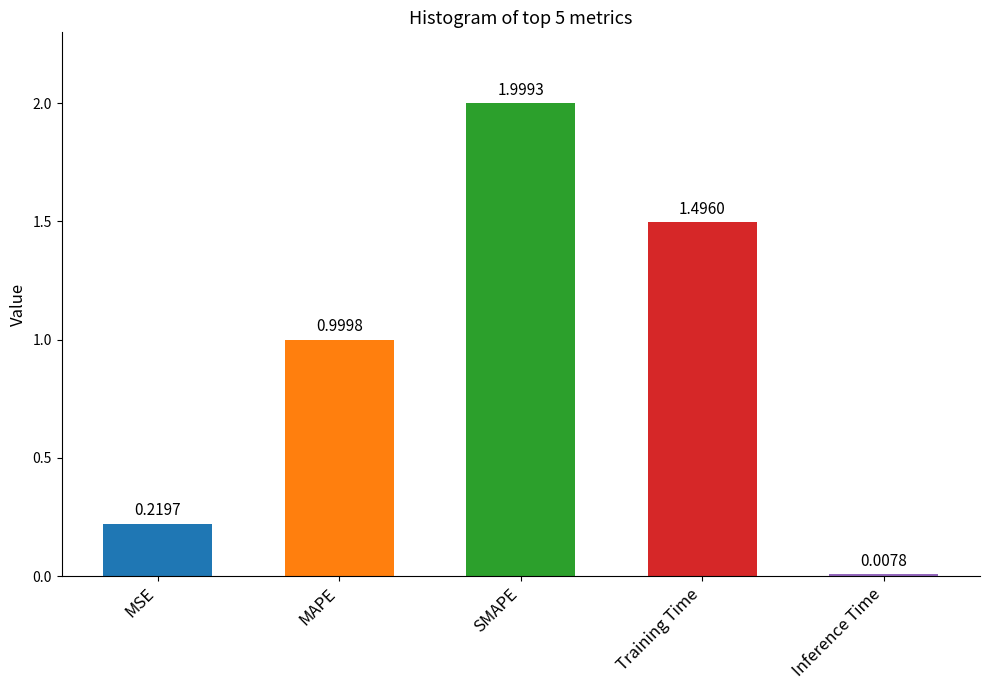

Rank the categories by value from highest to lowest.

SMAPE, Training Time, MAPE, MSE, Inference Time